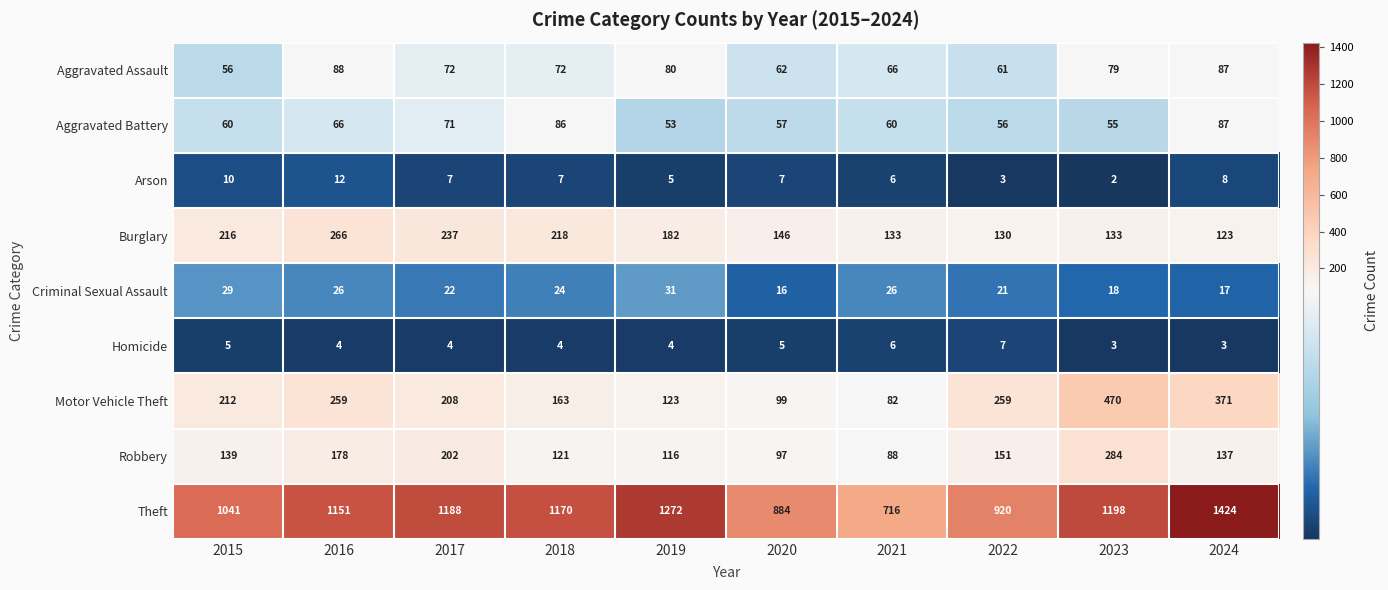

What is the difference between the highest and lowest values at 2023?

1196